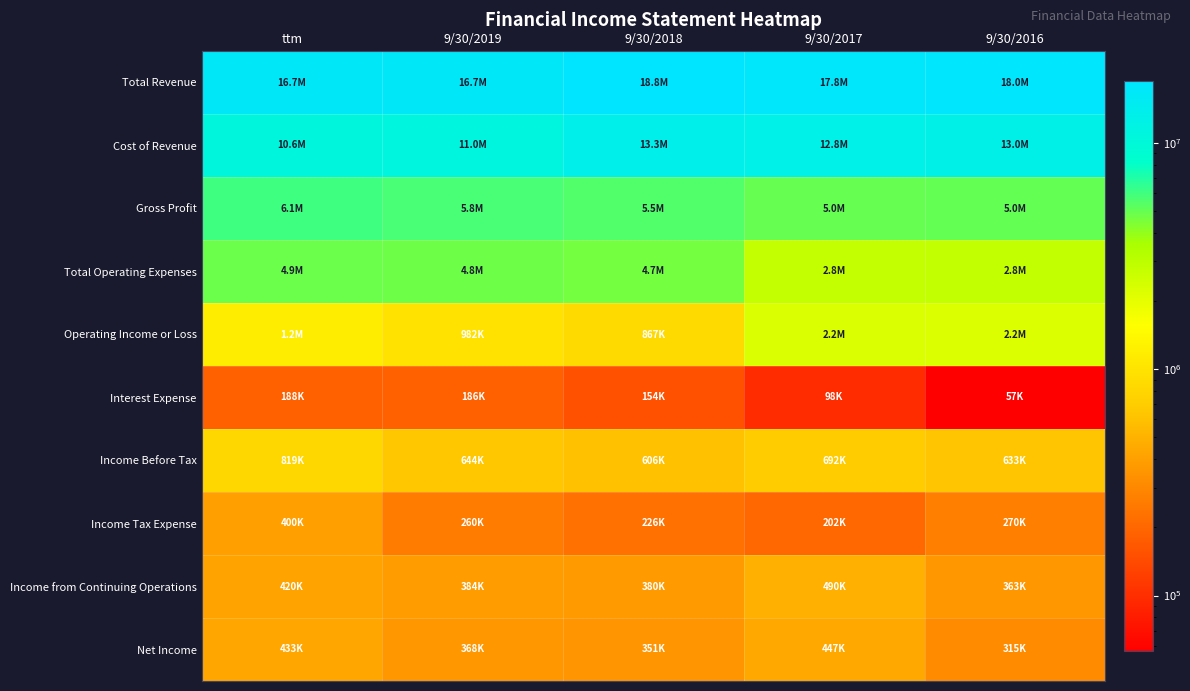

Which has a higher value, 9/30/2016 or 9/30/2018?

9/30/2018